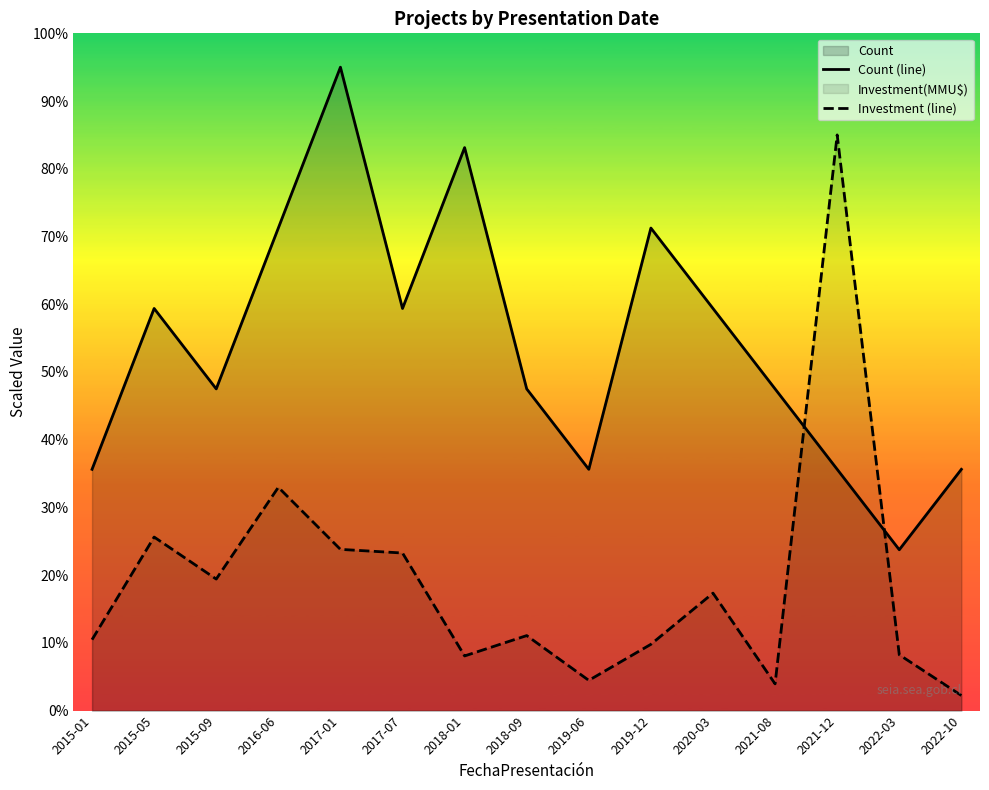

At which label is Investment (line) closest to 43?

2016-06